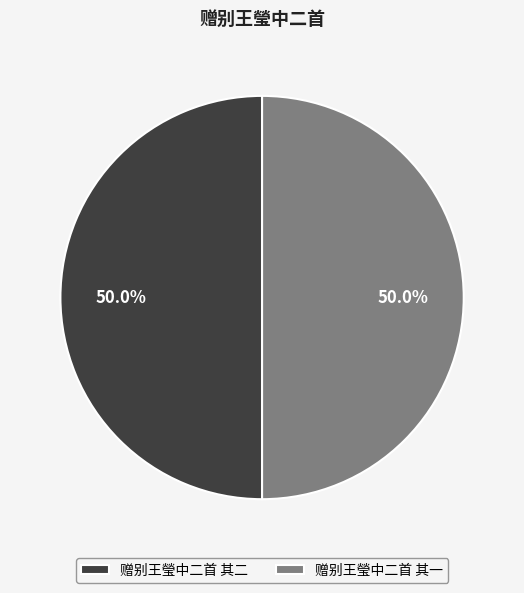

Is the sum of 赠别王瑩中二首 其二 and 赠别王瑩中二首 其一 greater than half?

Yes